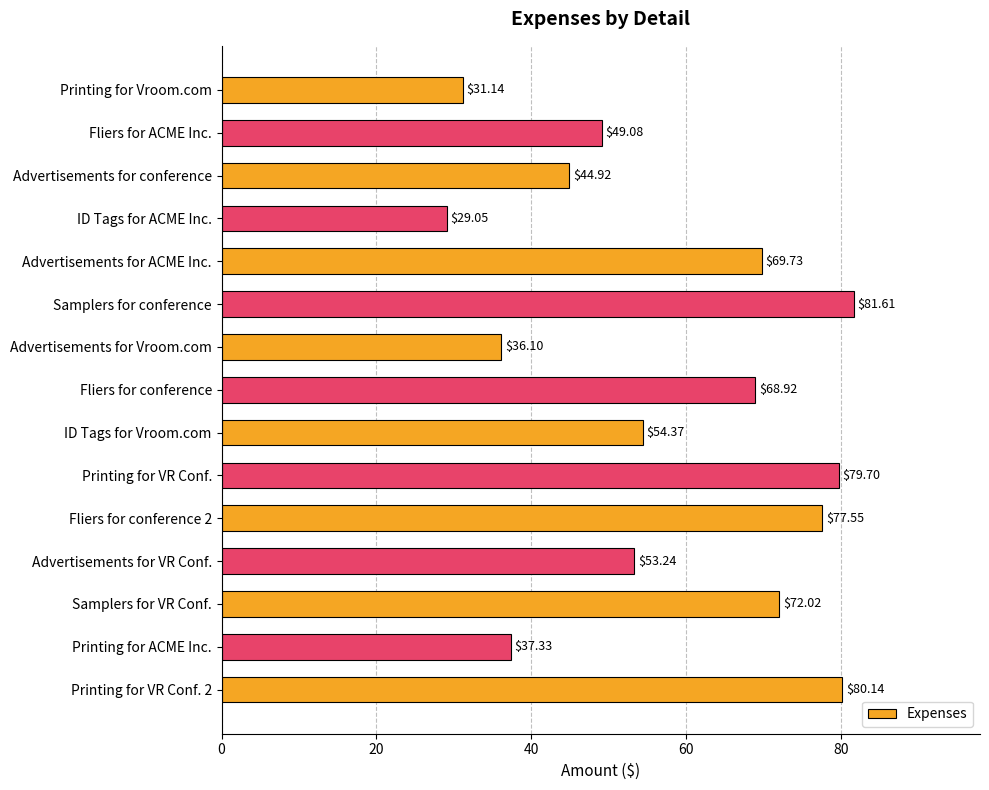

At which category does the chart reach its peak across all series?

Samplers for conference